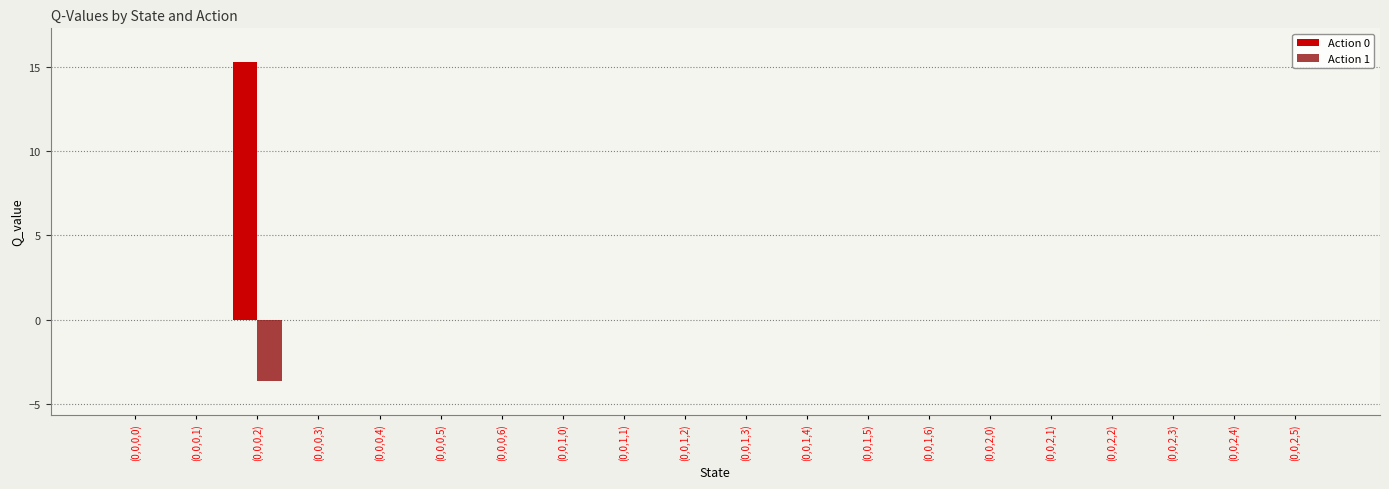

Reading left to right, list all the values displayed in this chart.

Action 0: (0,0,0,0)=0.0	(0,0,0,1)=0.0	(0,0,0,2)=15.3	(0,0,0,3)=0.0	(0,0,0,4)=0.0	(0,0,0,5)=0.0	(0,0,0,6)=0.0	(0,0,1,0)=0.0	(0,0,1,1)=0.0	(0,0,1,2)=0.0	(0,0,1,3)=0.0	(0,0,1,4)=0.0	(0,0,1,5)=0.0	(0,0,1,6)=0.0	(0,0,2,0)=0.0	(0,0,2,1)=0.0	(0,0,2,2)=0.0	(0,0,2,3)=0.0	(0,0,2,4)=0.0	(0,0,2,5)=0.0
Action 1: (0,0,0,0)=0.0	(0,0,0,1)=0.0	(0,0,0,2)=-3.7	(0,0,0,3)=0.0	(0,0,0,4)=0.0	(0,0,0,5)=0.0	(0,0,0,6)=0.0	(0,0,1,0)=0.0	(0,0,1,1)=0.0	(0,0,1,2)=0.0	(0,0,1,3)=0.0	(0,0,1,4)=0.0	(0,0,1,5)=0.0	(0,0,1,6)=0.0	(0,0,2,0)=0.0	(0,0,2,1)=0.0	(0,0,2,2)=0.0	(0,0,2,3)=0.0	(0,0,2,4)=0.0	(0,0,2,5)=0.0